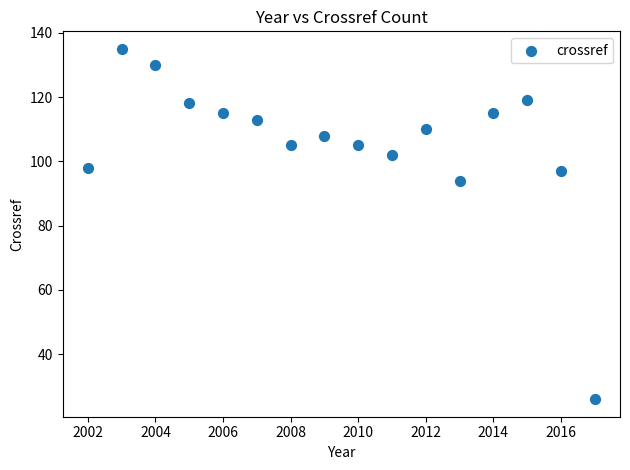

What is the range of X values (max minus min)?

15